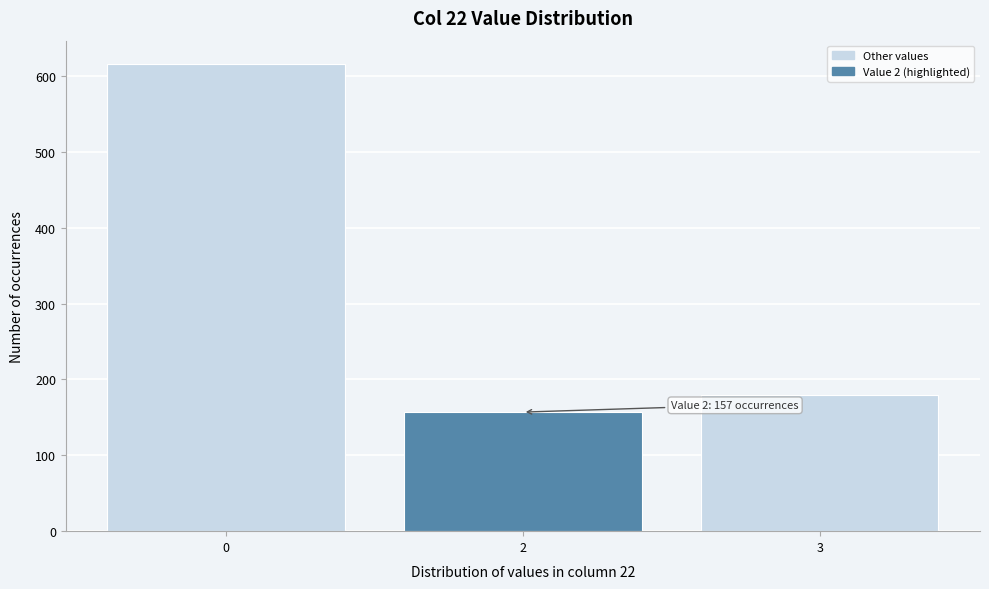

Reading right to left, what are all the values shown in this chart?

3=180	2=157	0=616